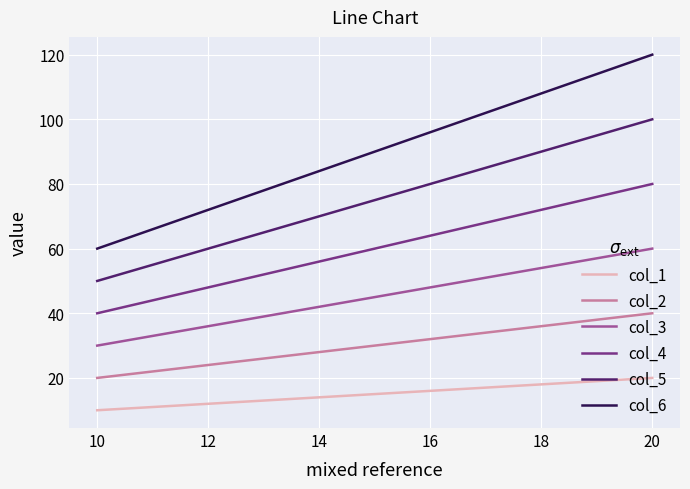

What is the difference between the maximum and minimum values in the col_1 series?

10